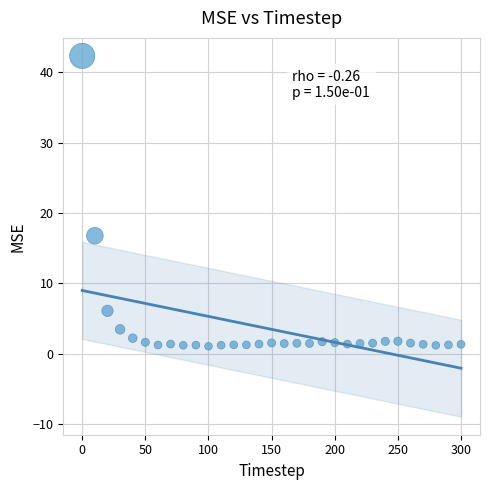

What is the range of X values (max minus min)?

300.0